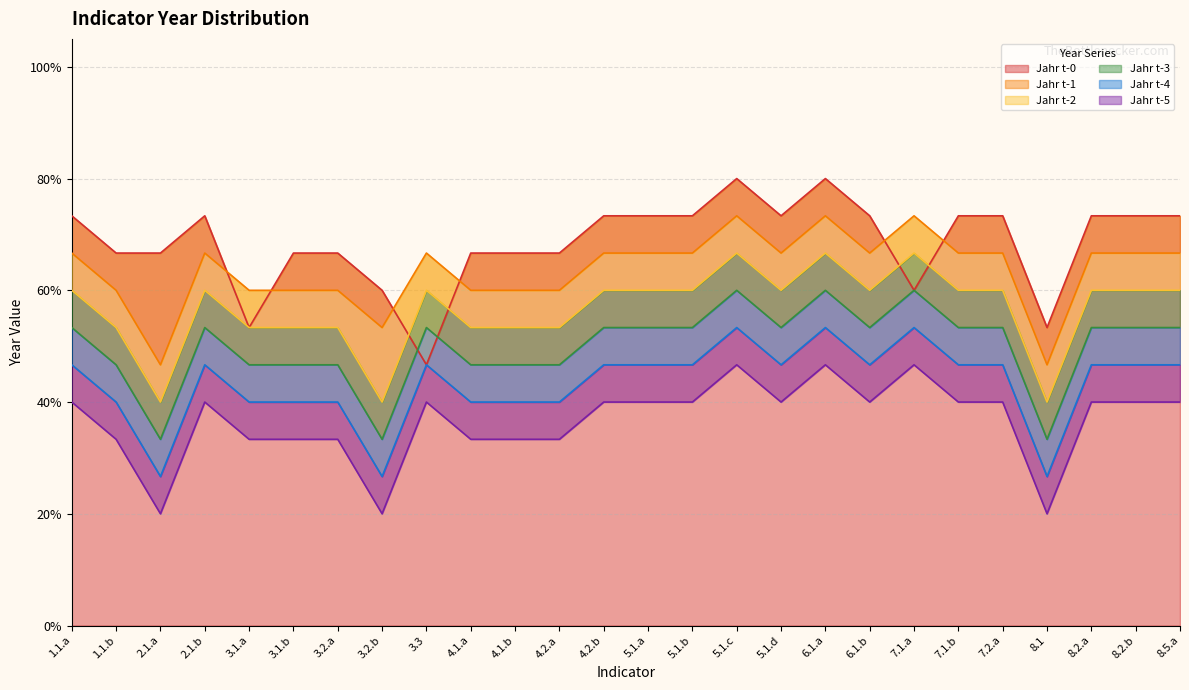

The value of Jahr t-2 at 4.2.a is 70.5. True or false?

False